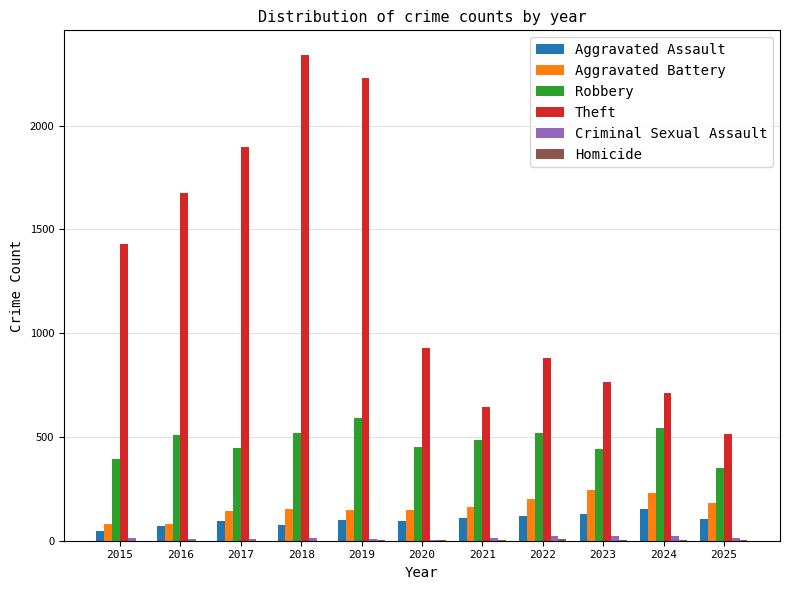

Which series changed the most between 2019 and 2020?

Theft